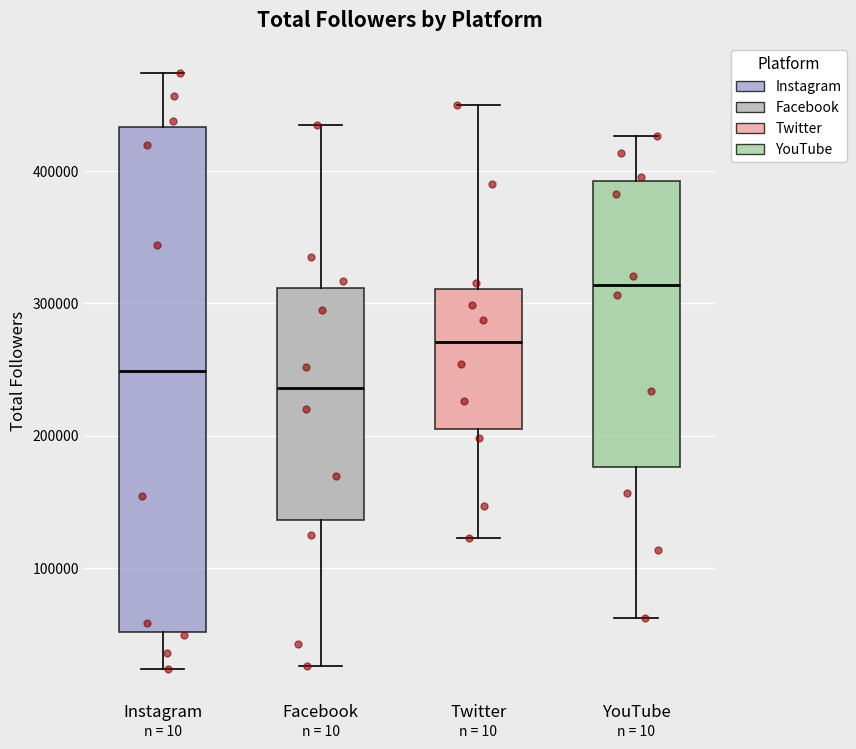

Comparing the boxes themselves (not the whiskers), which one is the tallest?

Instagram